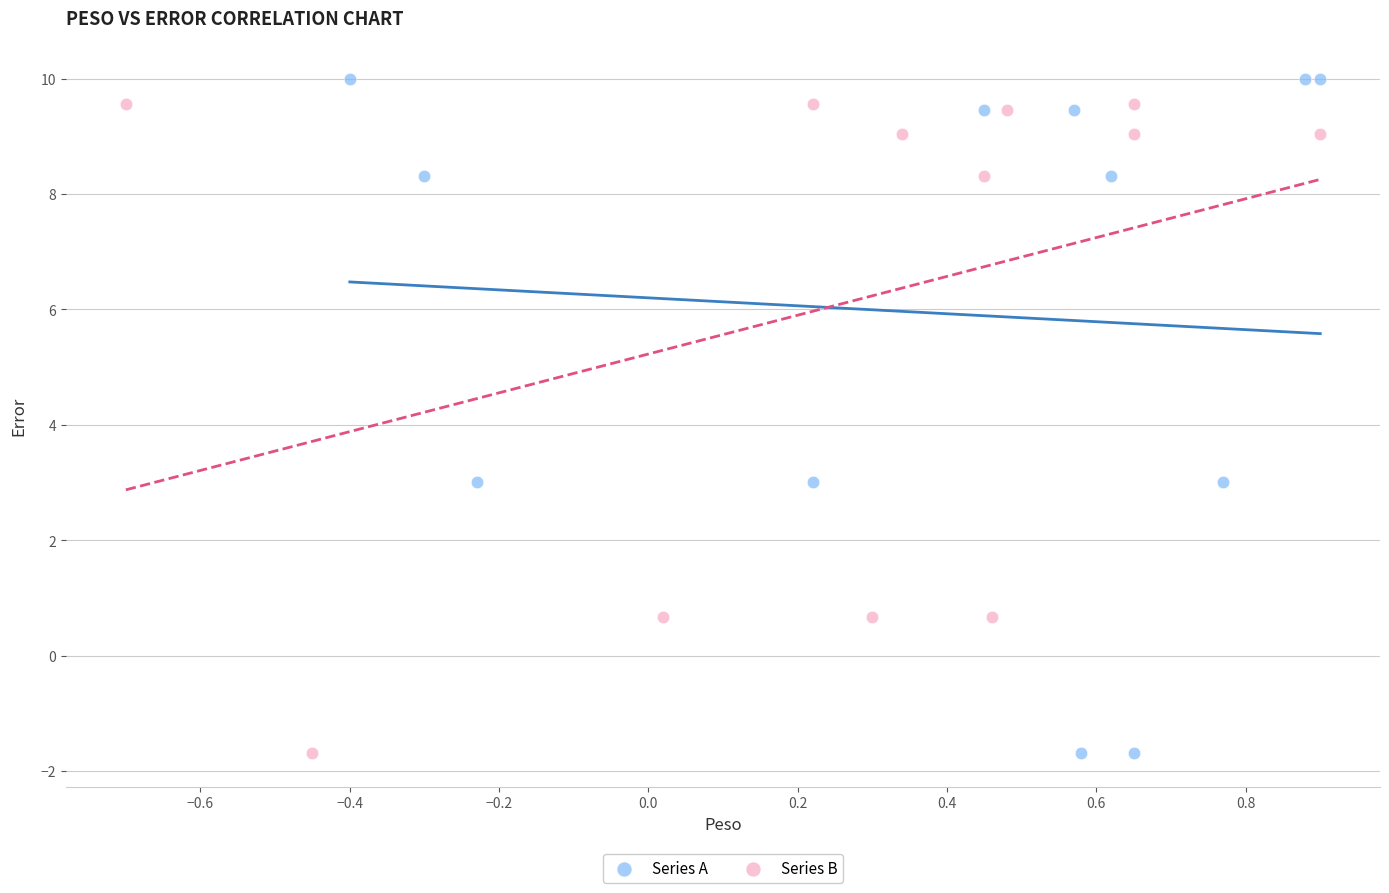

What are all the series names shown in the legend?

Series A, Series B